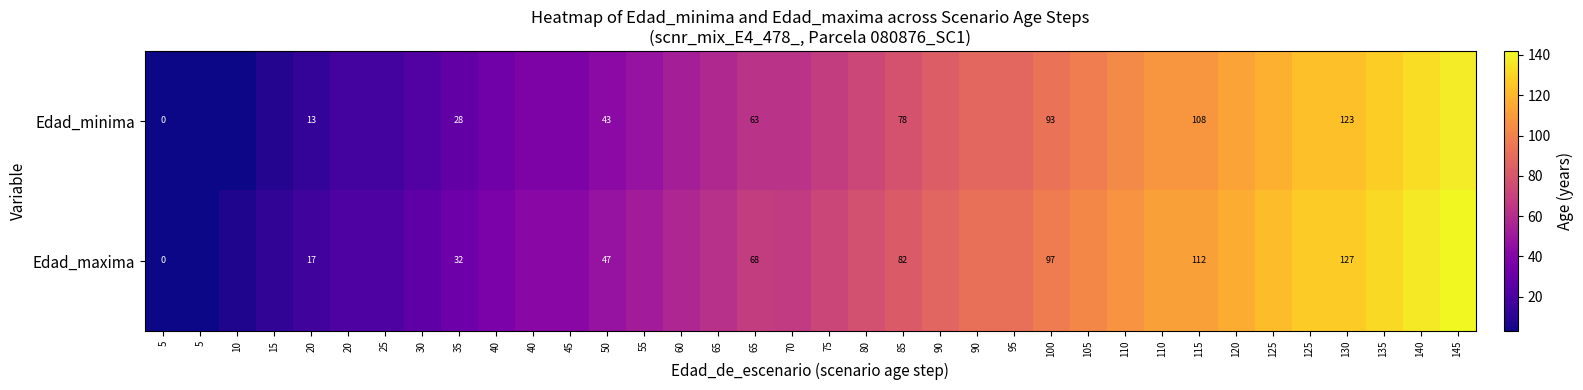

What is the difference between the maximum and minimum values in the Edad_maxima series?

142